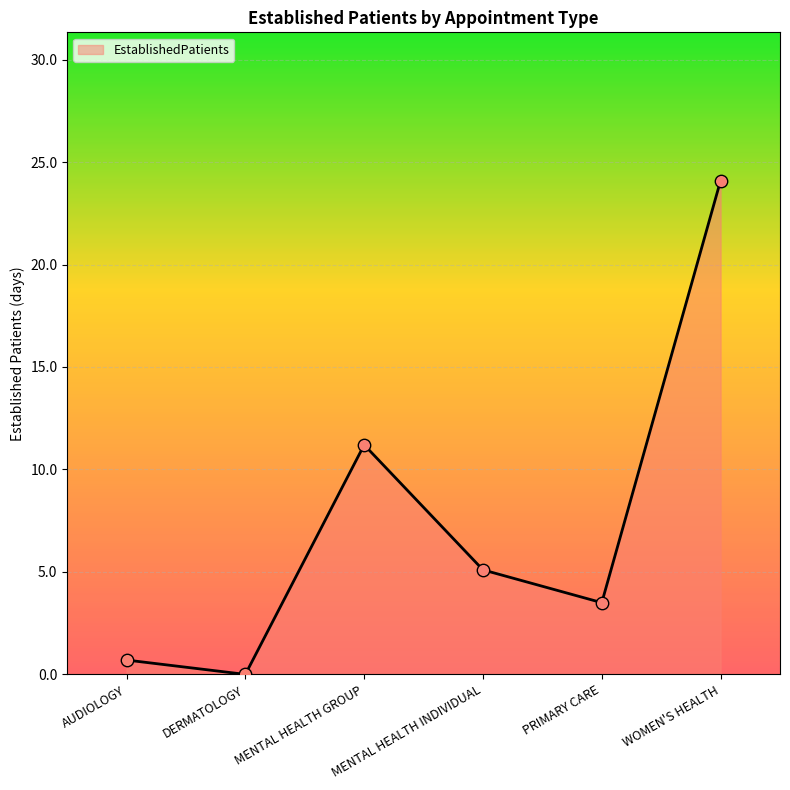

Which has a higher value, MENTAL HEALTH INDIVIDUAL or WOMEN'S HEALTH?

WOMEN'S HEALTH